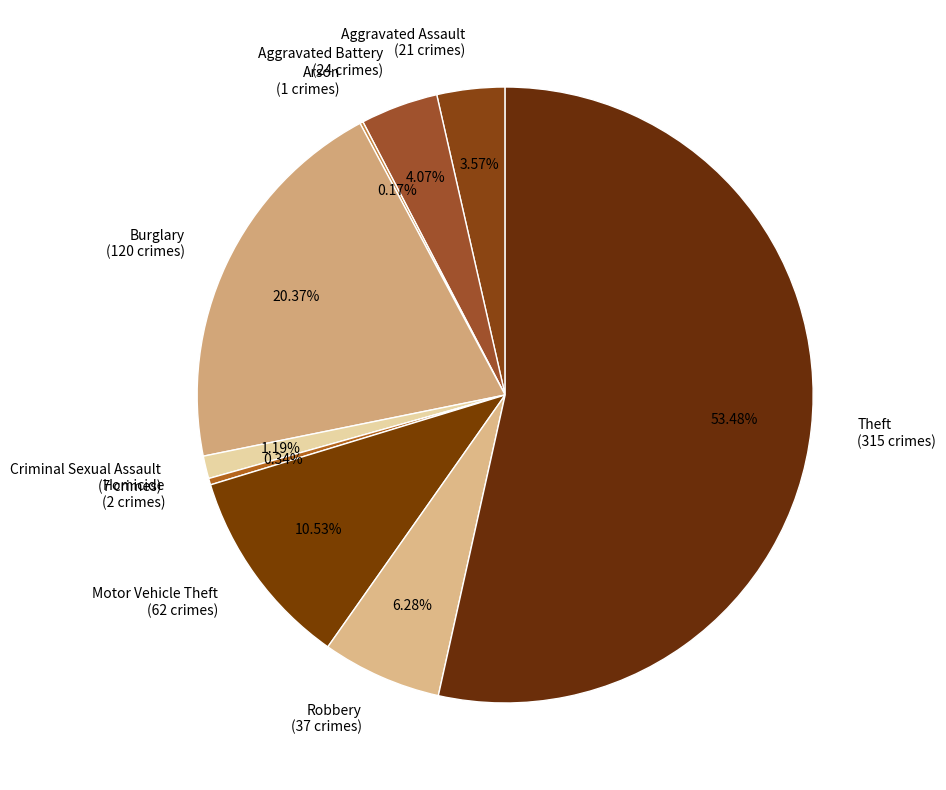

Does Motor Vehicle Theft (62 crimes) account for over 50% of the chart?

No